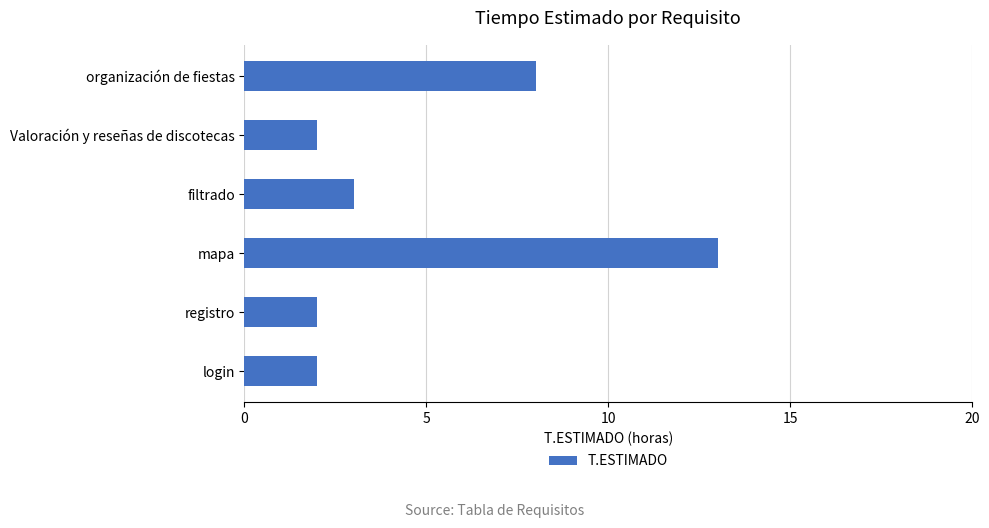

What is the average value?

5